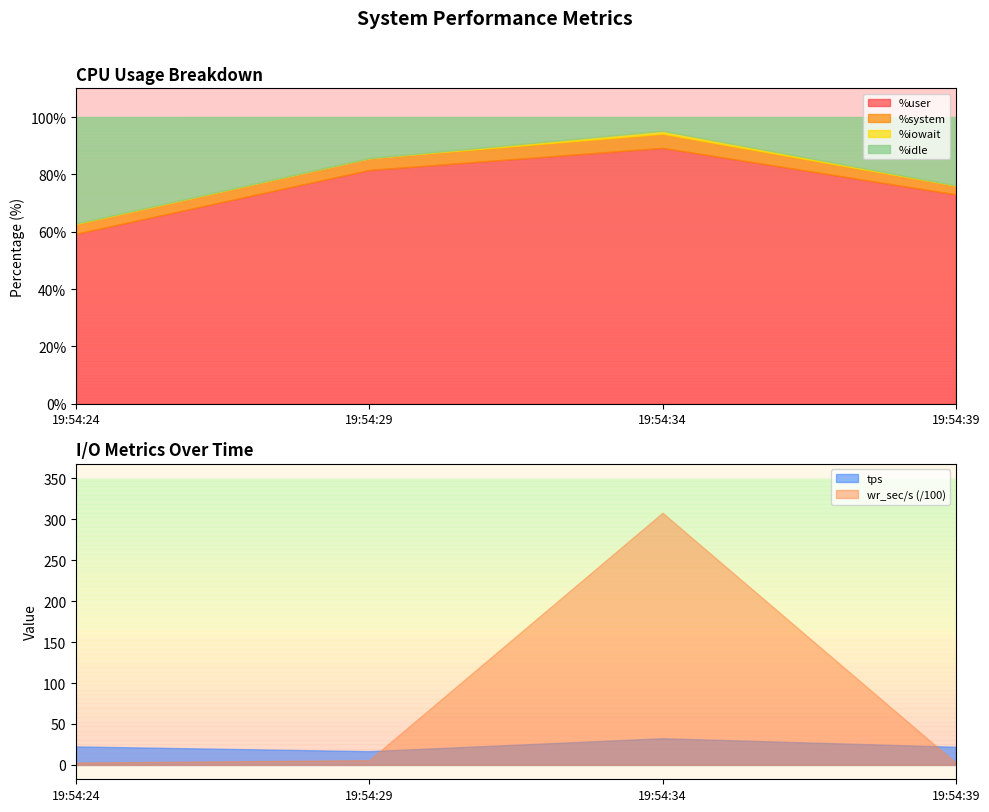

Where is the first local maximum for %system?

19:54:34